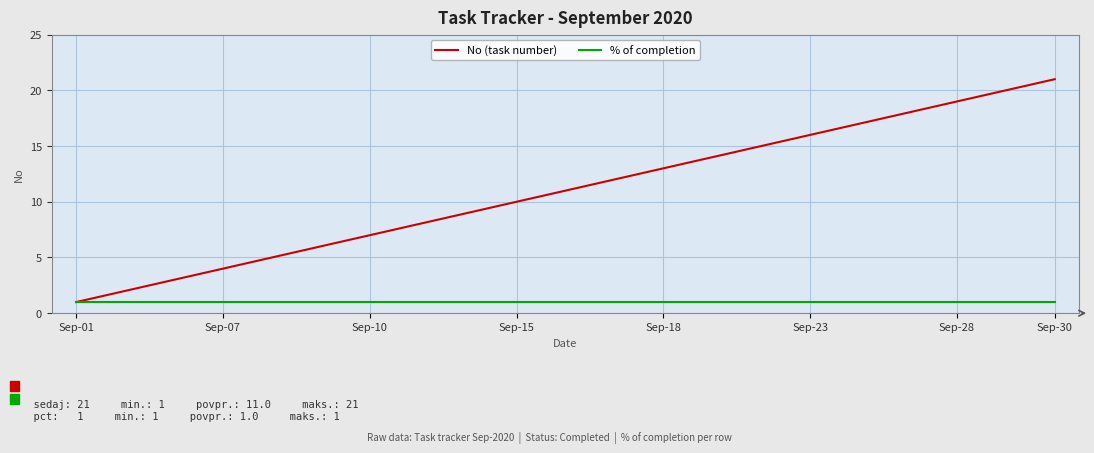

Reading right to left, transcribe all the data shown in this chart.

No (task number): 21	20	19	18	17	16	15	14	13	12	11	10	9	8	7	6	5	4	3	2	1
% of completion: 1	1	1	1	1	1	1	1	1	1	1	1	1	1	1	1	1	1	1	1	1